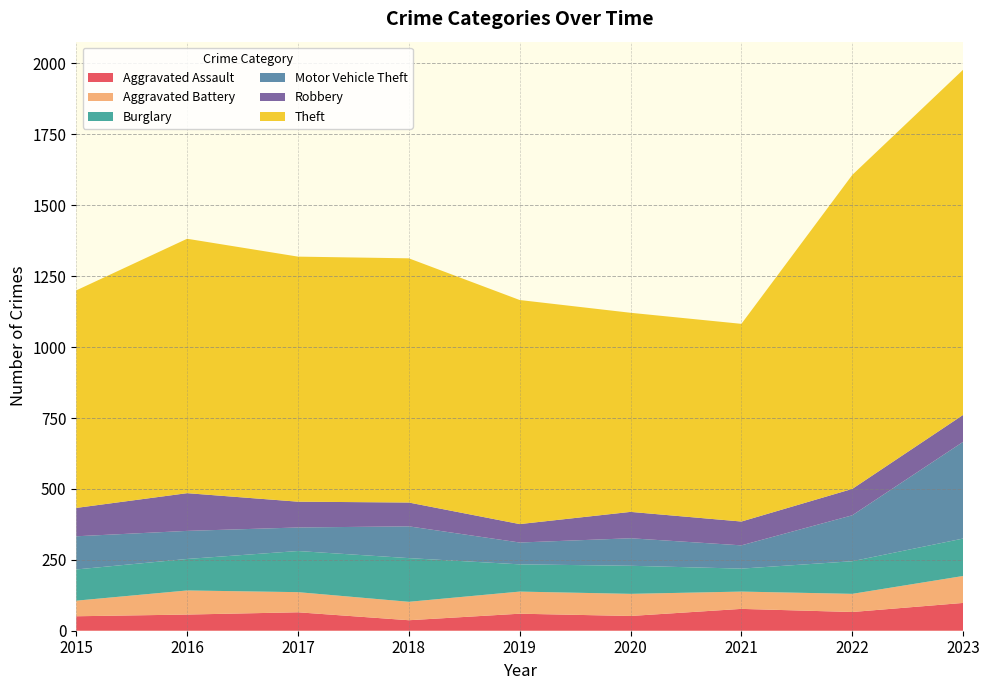

Reading right to left, transcribe all the data shown in this chart.

Aggravated Assault: 2023=98	2022=66	2021=77	2020=52	2019=60	2018=37	2017=65	2016=57	2015=51
Aggravated Battery: 2023=95	2022=64	2021=61	2020=78	2019=78	2018=65	2017=71	2016=85	2015=55
Burglary: 2023=132	2022=115	2021=81	2020=99	2019=96	2018=154	2017=145	2016=111	2015=110
Motor Vehicle Theft: 2023=341	2022=162	2021=82	2020=97	2019=77	2018=112	2017=83	2016=99	2015=117
Robbery: 2023=95	2022=93	2021=84	2020=93	2019=65	2018=84	2017=91	2016=133	2015=100
Theft: 2023=1217	2022=1107	2021=697	2020=702	2019=790	2018=861	2017=864	2016=897	2015=767